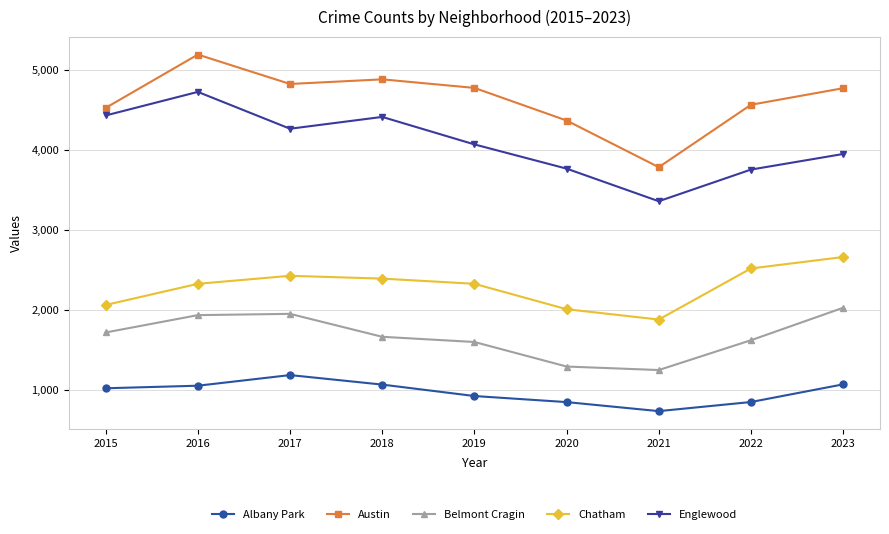

What is the value of the Albany Park point at the 1st from the left?

1018